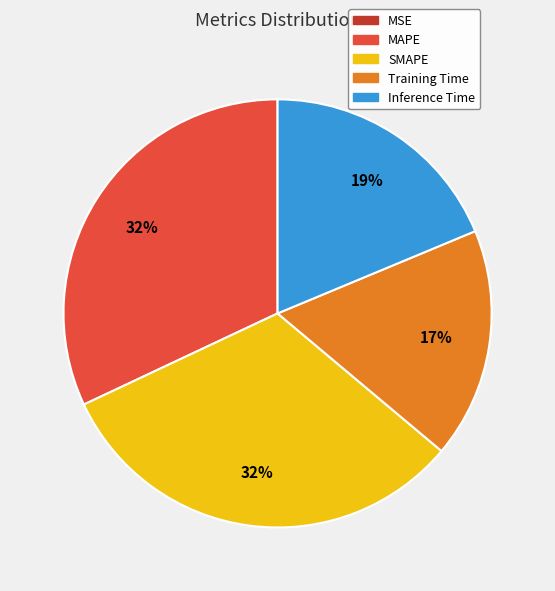

To the nearest percent, what is the average slice percentage?

20%